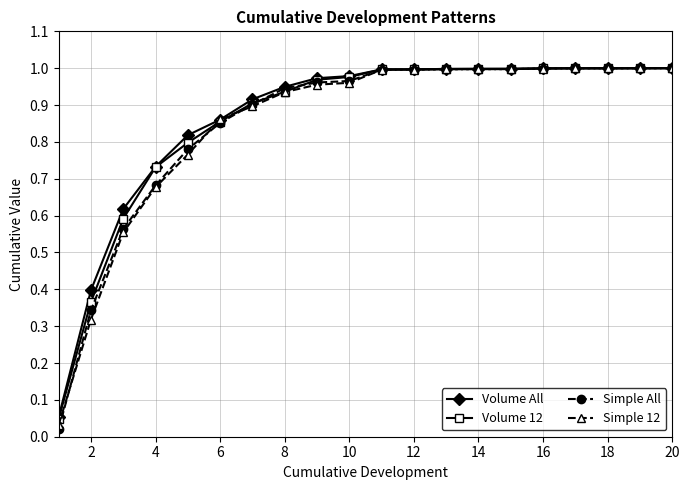

At how many categories does at least one series exceed 0?

20